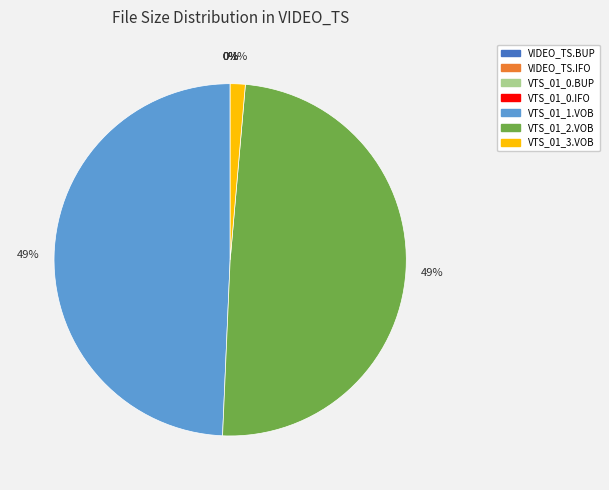

To the nearest percent, what percentage of the pie is VTS_01_1.VOB?

49%